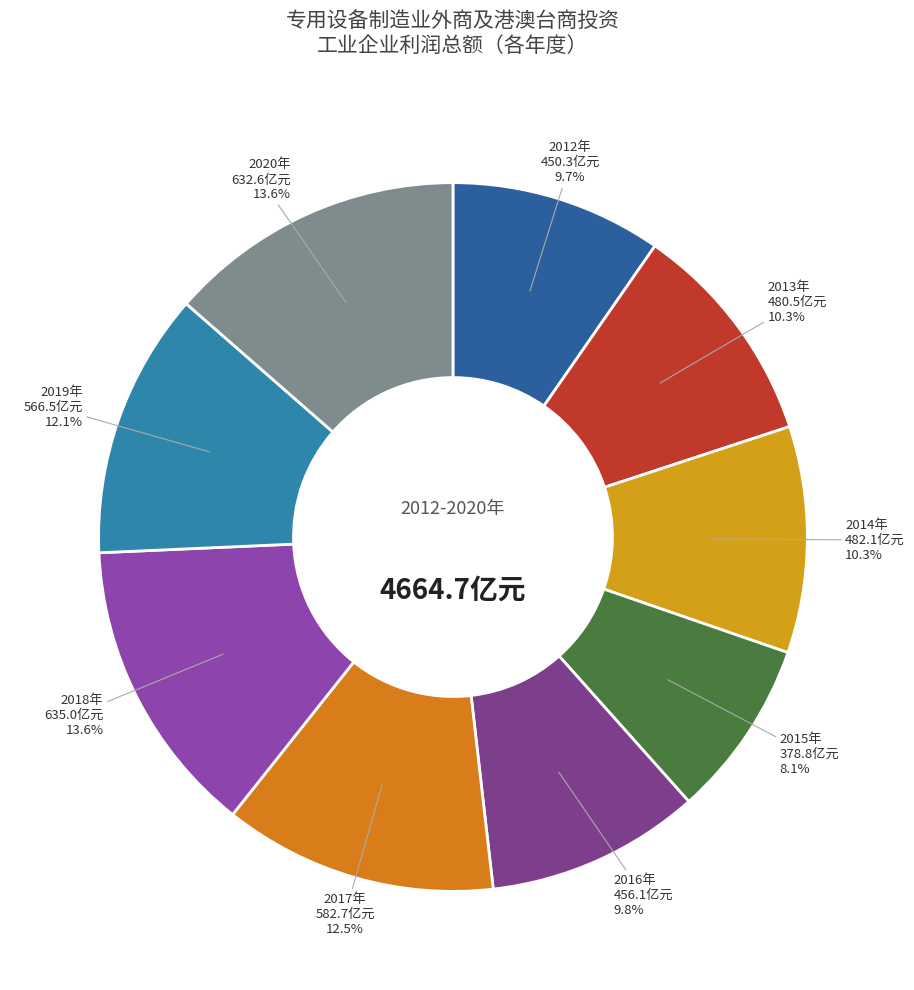

Is there any slice that represents more than half of the pie?

No